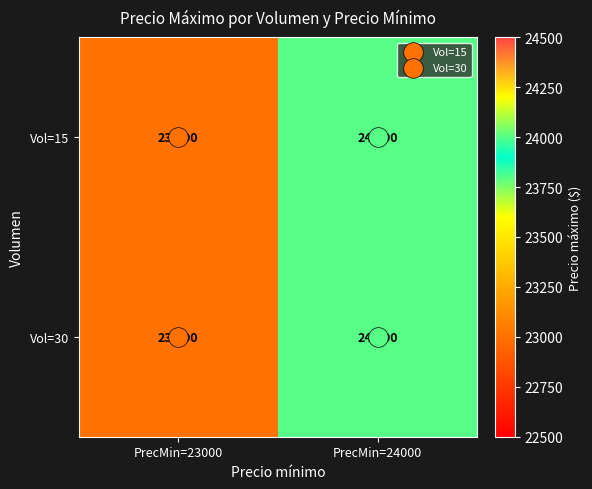

The value of Vol=30 at PrecMin=23000 is 23000. True or false?

True